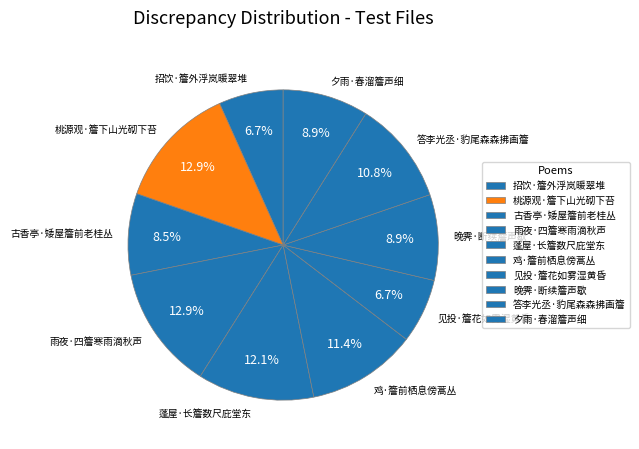

Between 雨夜·四簷寒雨滴秋声 and 答李光丞·豹尾森森拂画簷, which is larger?

雨夜·四簷寒雨滴秋声